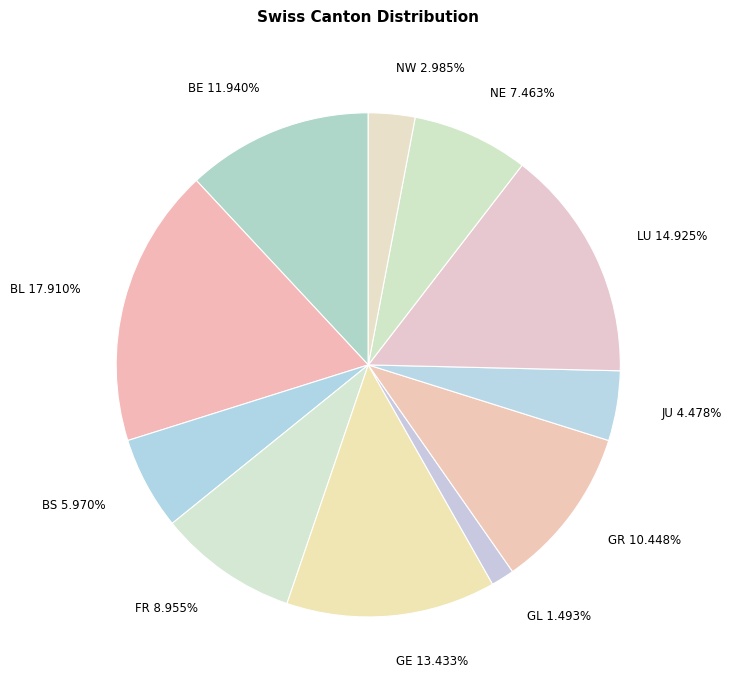

True or false: JU accounts for 30% of the total.

False